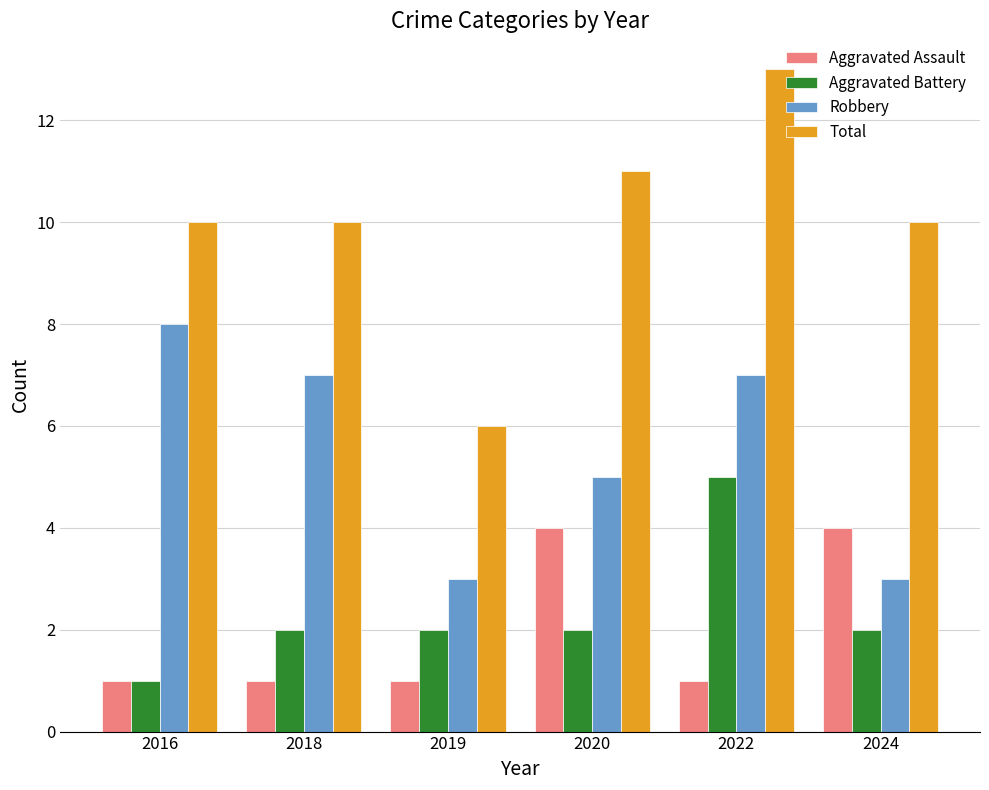

List the series in order of their peak value, highest first.

Total, Robbery, Aggravated Battery, Aggravated Assault